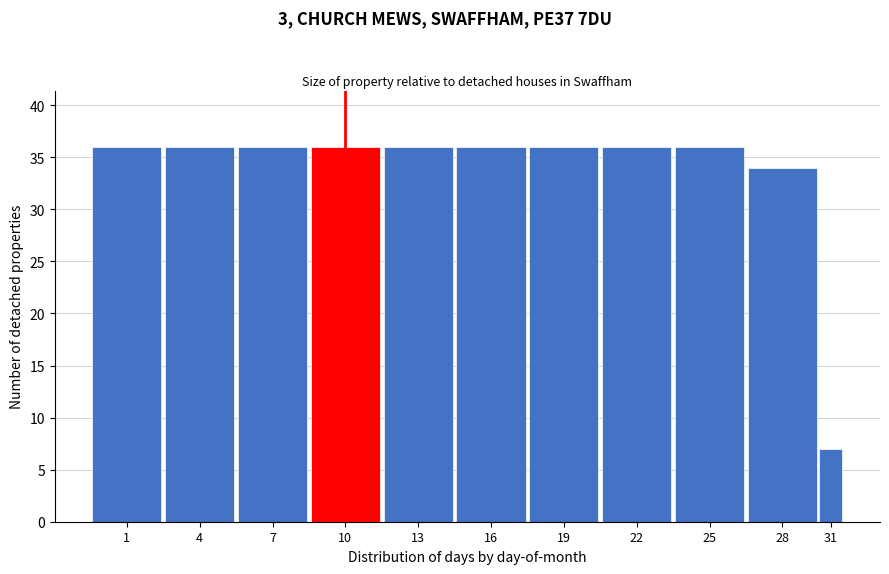

Reading left to right, what are all the values shown in this chart?

1=36	4=36	7=36	10=36	13=36	16=36	19=36	22=36	25=36	28=34	31=7